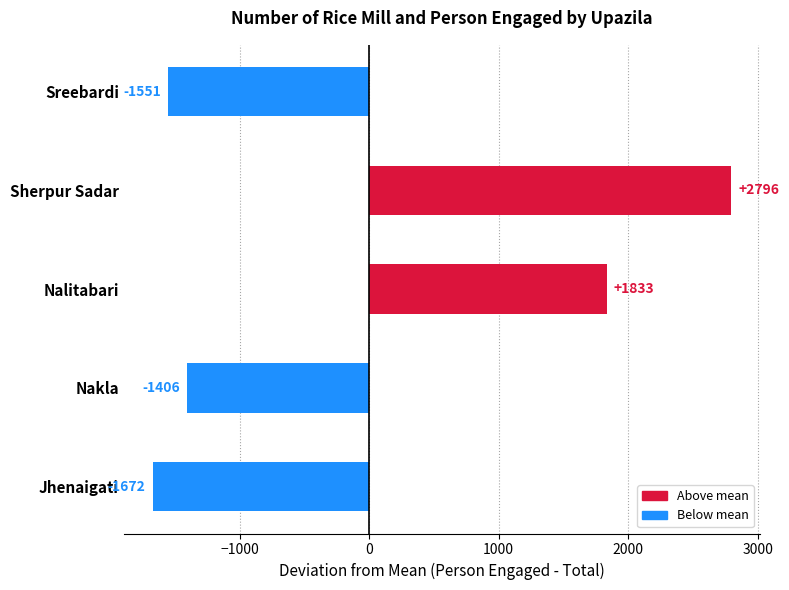

How many negative values are there?

3